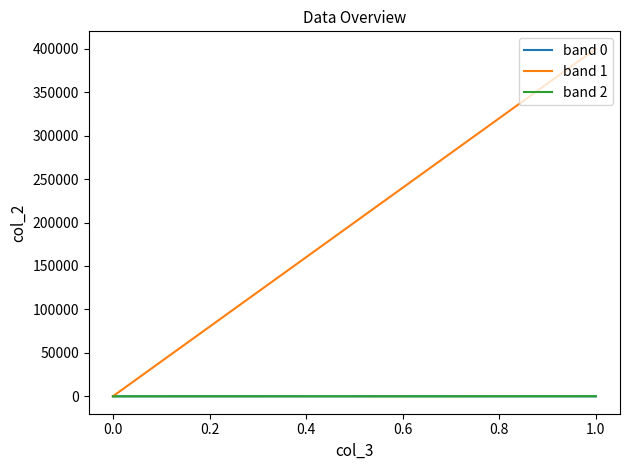

Is the value of band 2 at 1.0 greater than the value of band 1 at 0.0?

Yes